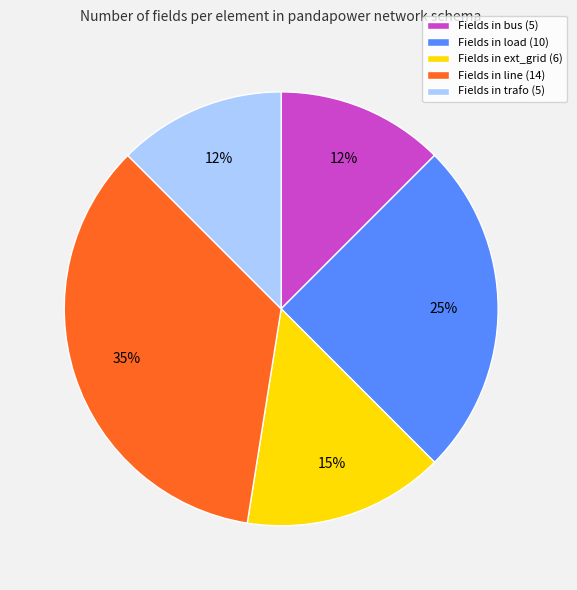

Does any single category account for the majority?

No